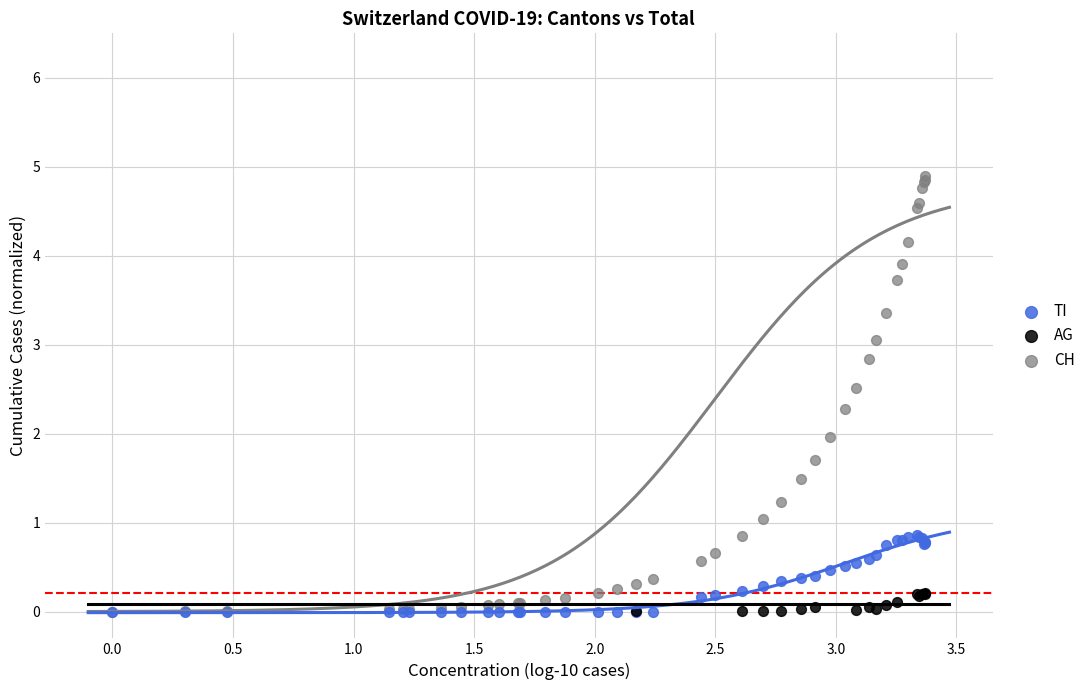

What are all the series names shown in the legend?

TI, AG, CH